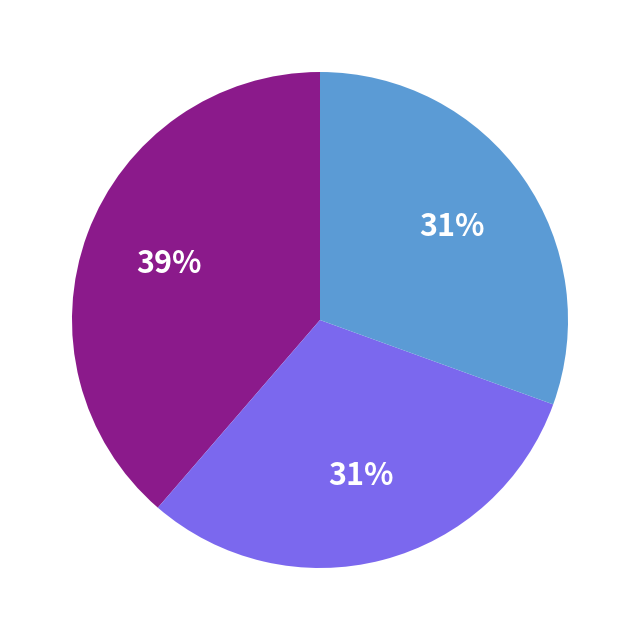

To the nearest percent, what is the average slice percentage?

33%